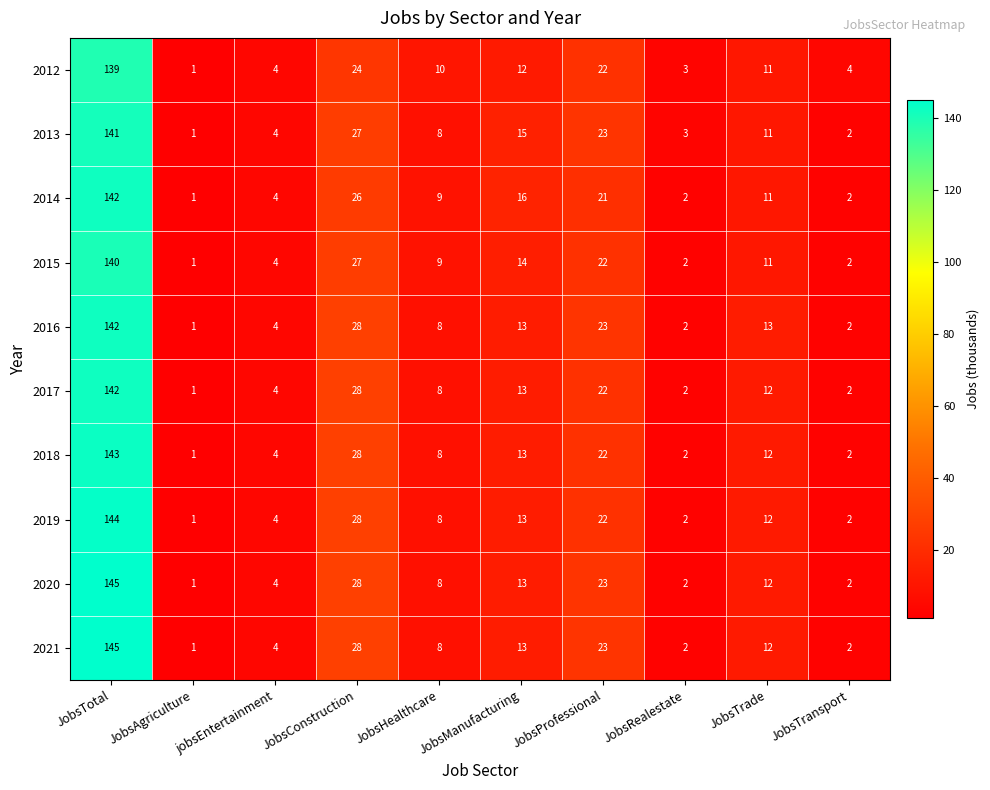

What is the difference between the second highest and minimum values in the 2013 series?

26